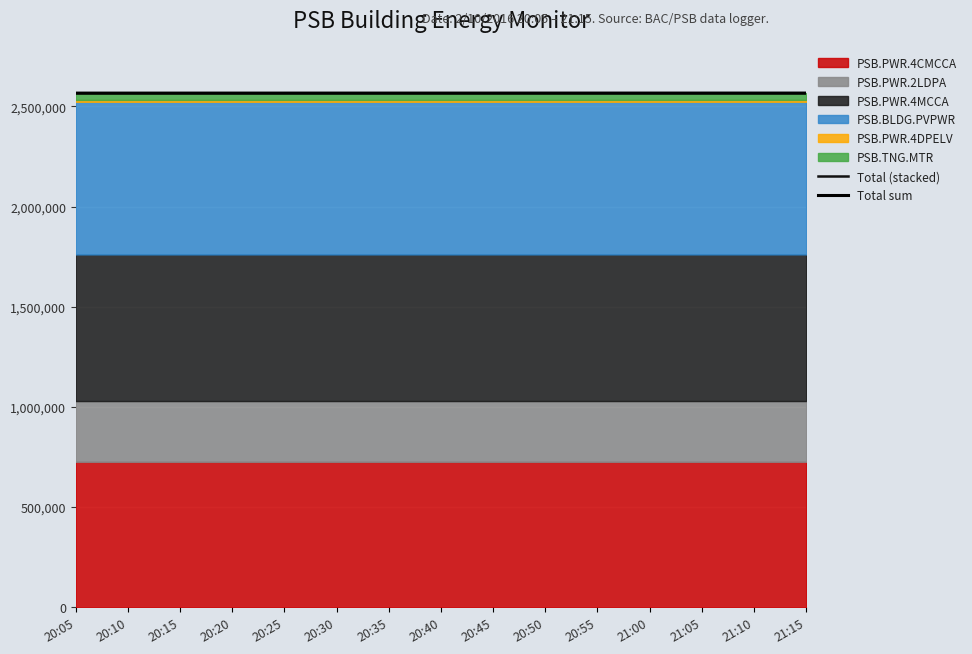

At which label is Total (stacked) closest to 2565834?

20:30